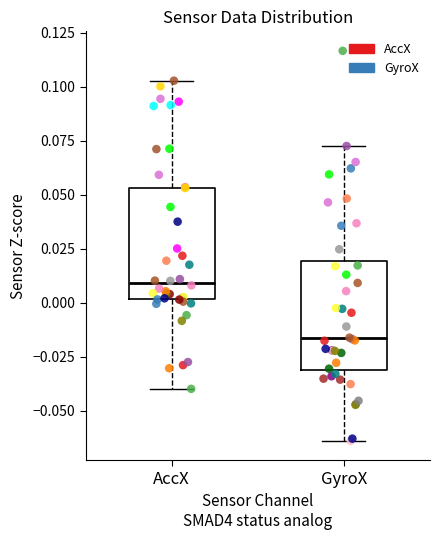

Reading left to right, transcribe this box plot: for each box, give where its median line is, the range the box spans, and where its two whiskers end, as read against the y-axis. The values are not printed on the chart, so give them approximately, as read against the axis.

AccX: median 0.010, box 0.000 to 0.055, whiskers -0.040 to 0.105
GyroX: median -0.015, box -0.030 to 0.020, whiskers -0.065 to 0.070